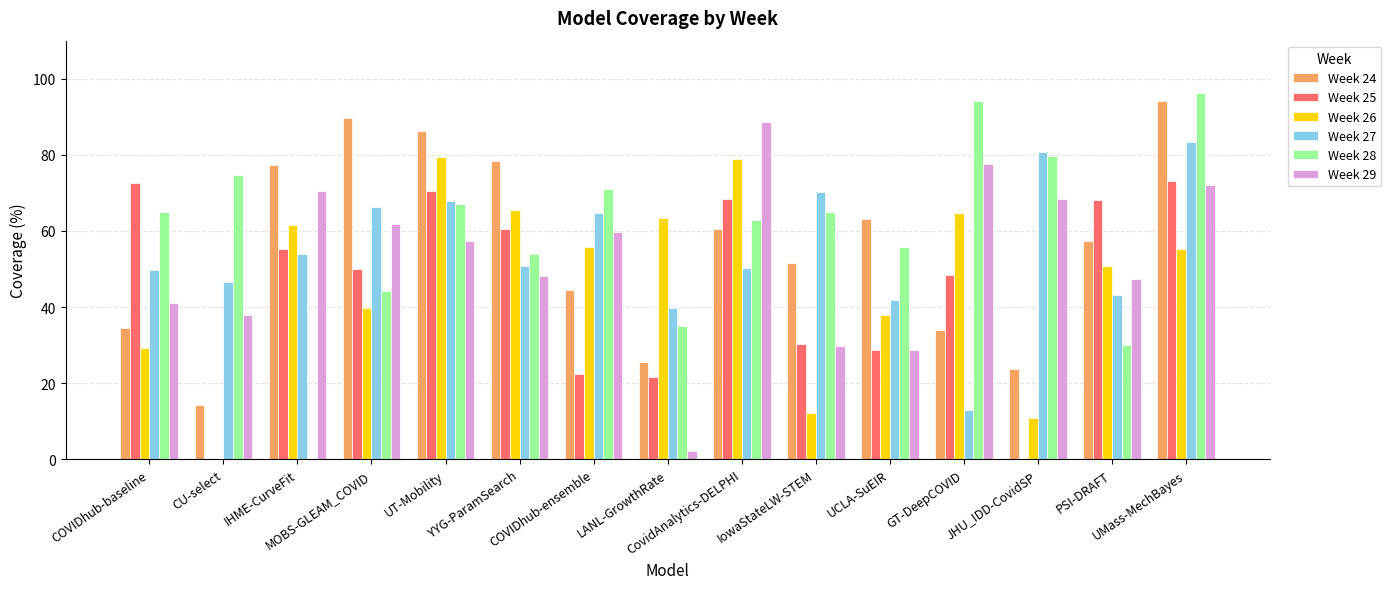

How many values in the Week 24 series exceed 57?

8